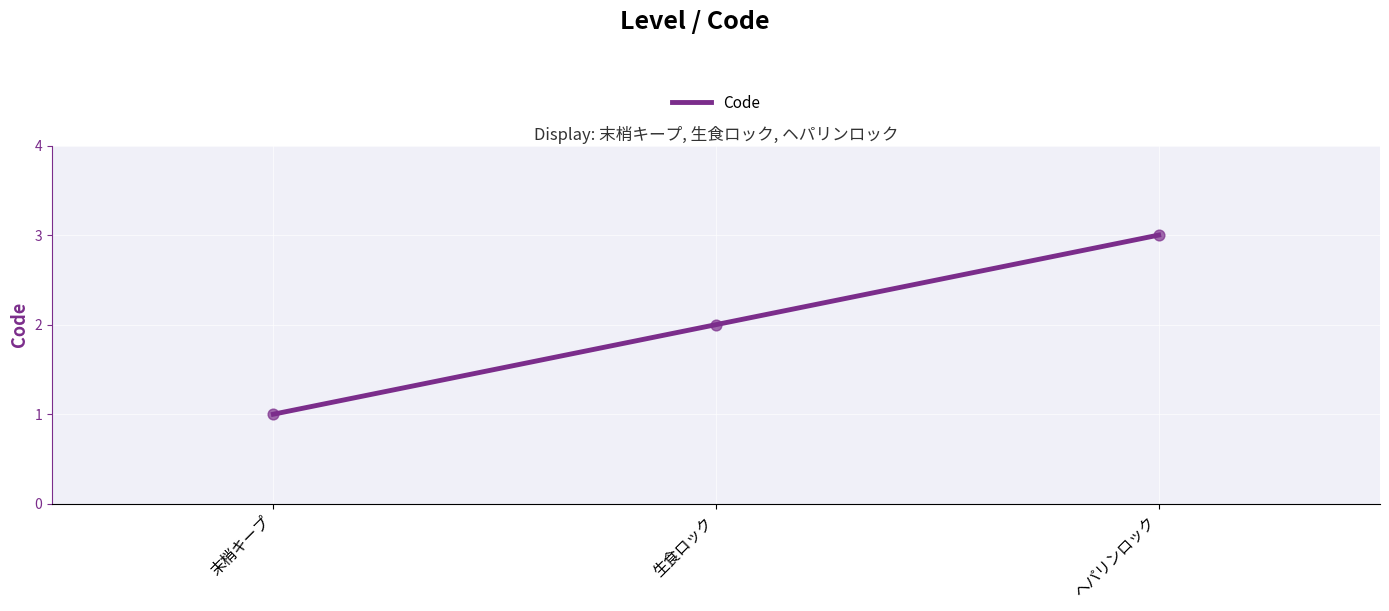

Approximately how many times larger is the value at ヘパリンロック compared to 末梢キープ?

3.0